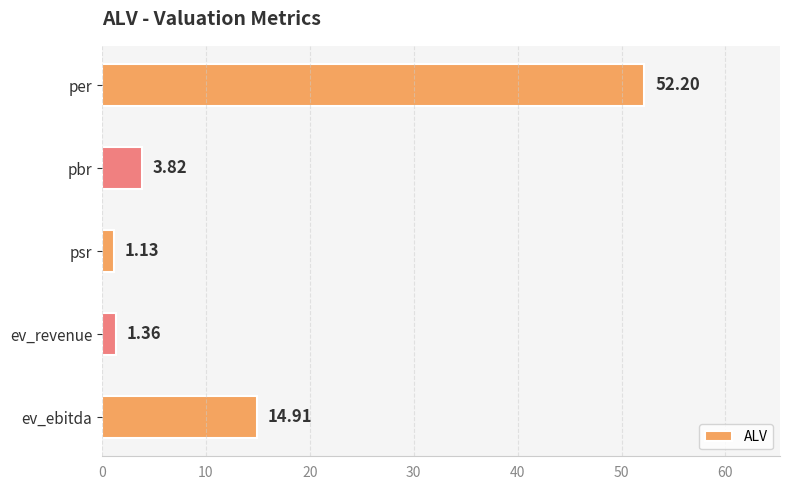

Which label corresponds to the smallest value in the chart?

psr